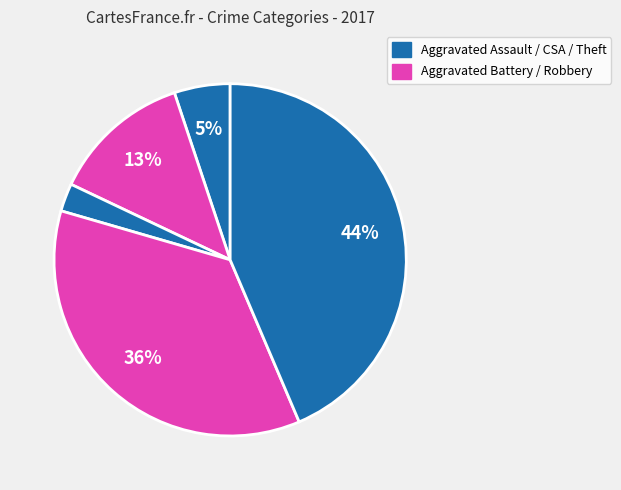

How many segments does this pie chart have?

5